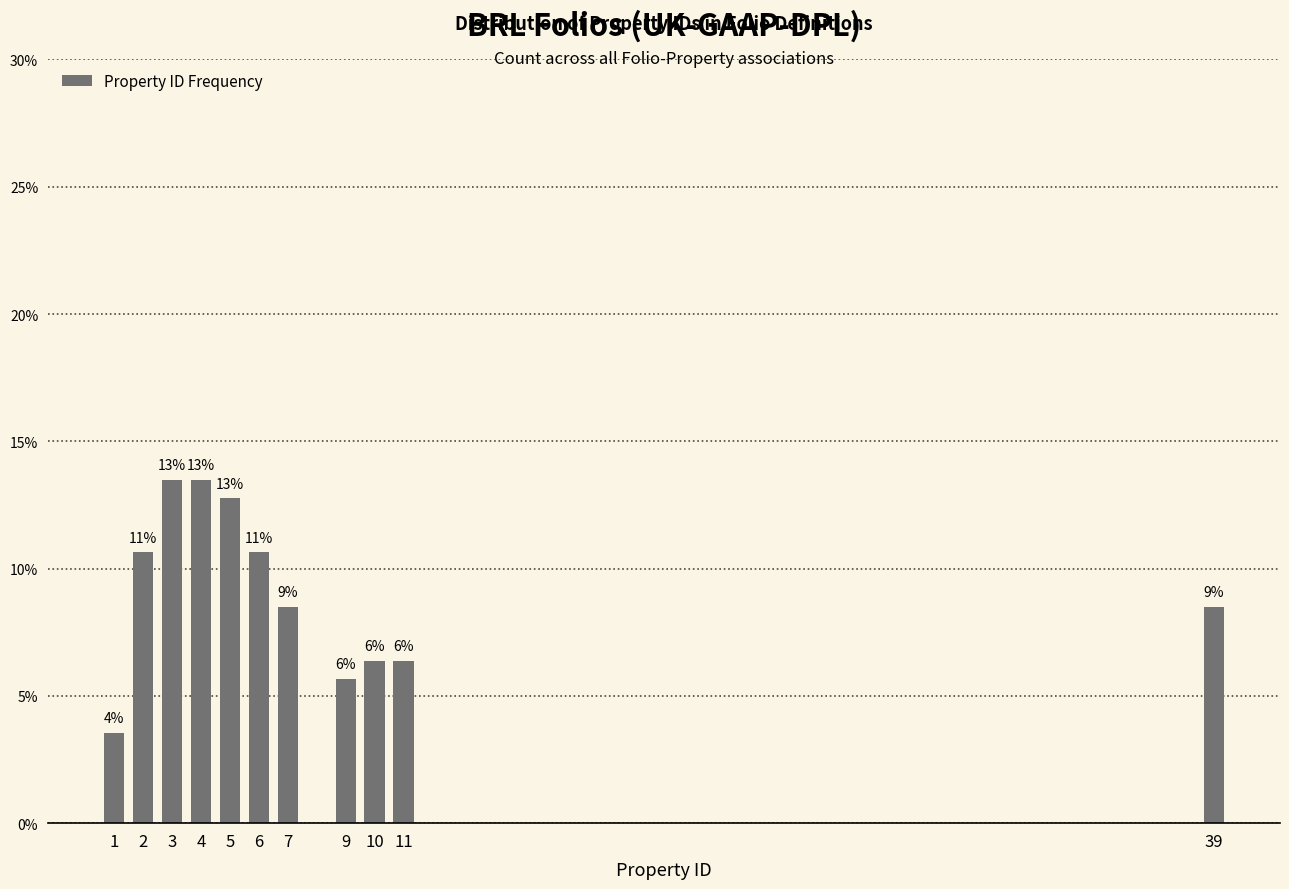

How many bars are there in total?

11